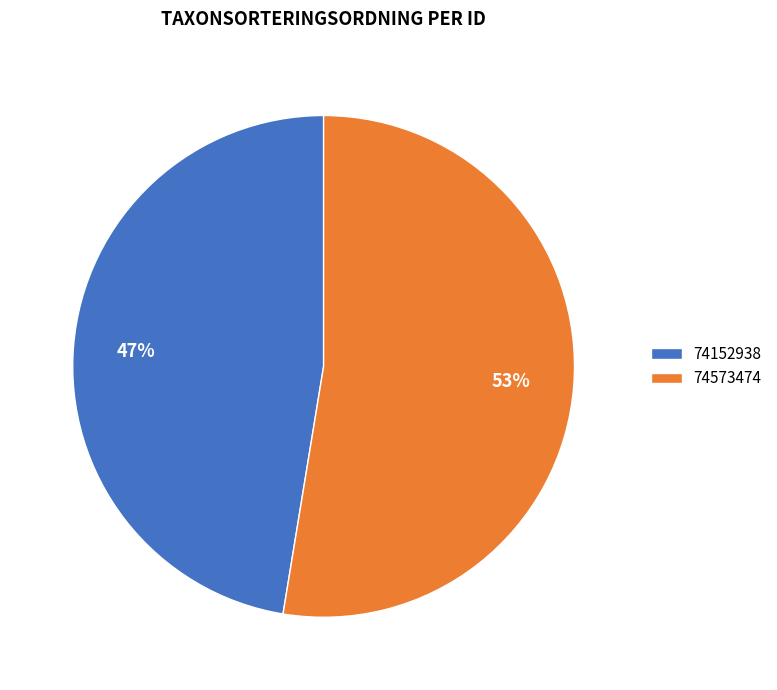

To the nearest percent, what portion does 74573474 represent?

53%